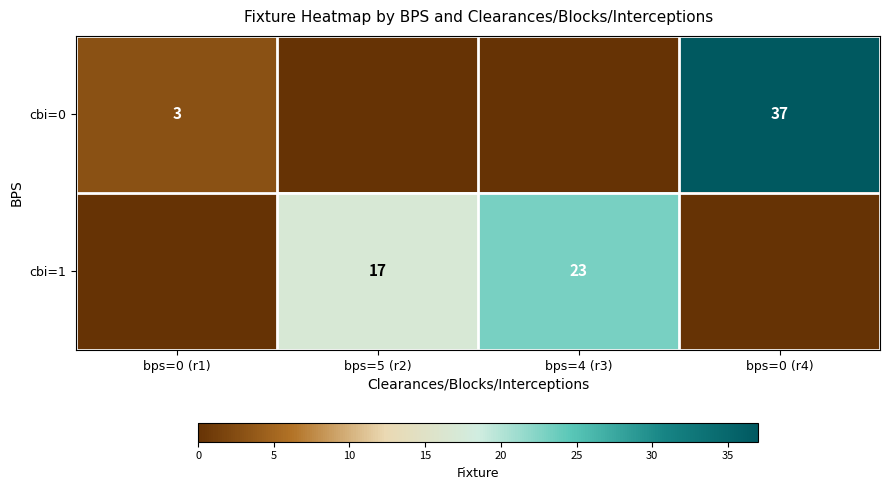

True or false: cbi=1 has a value of 13 at bps=4 (r3).

False